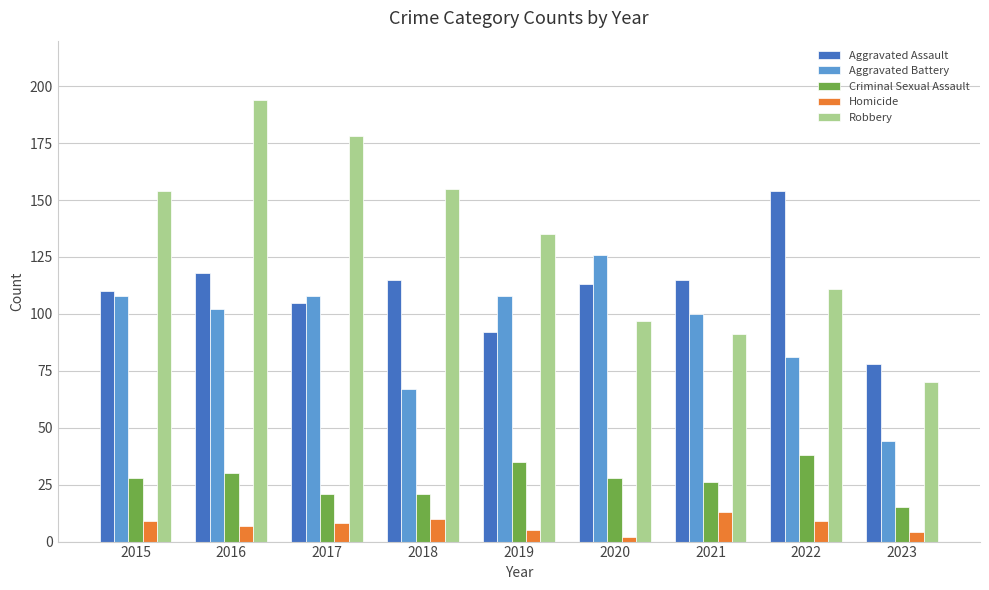

How many categories are shown in the chart?

9